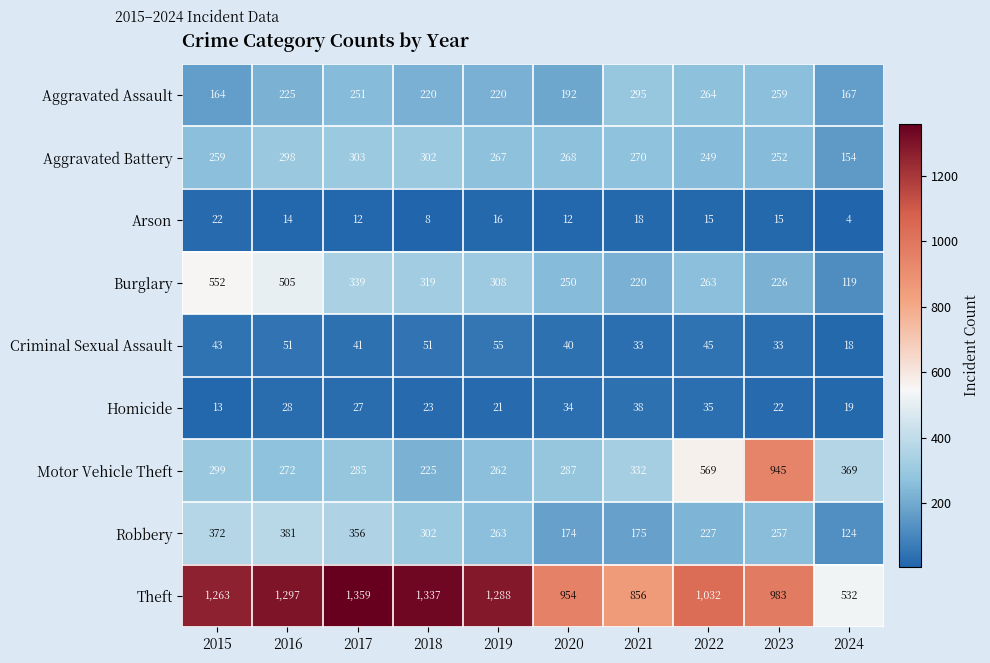

What is the difference between the Arson values at 2019 and 2018?

8